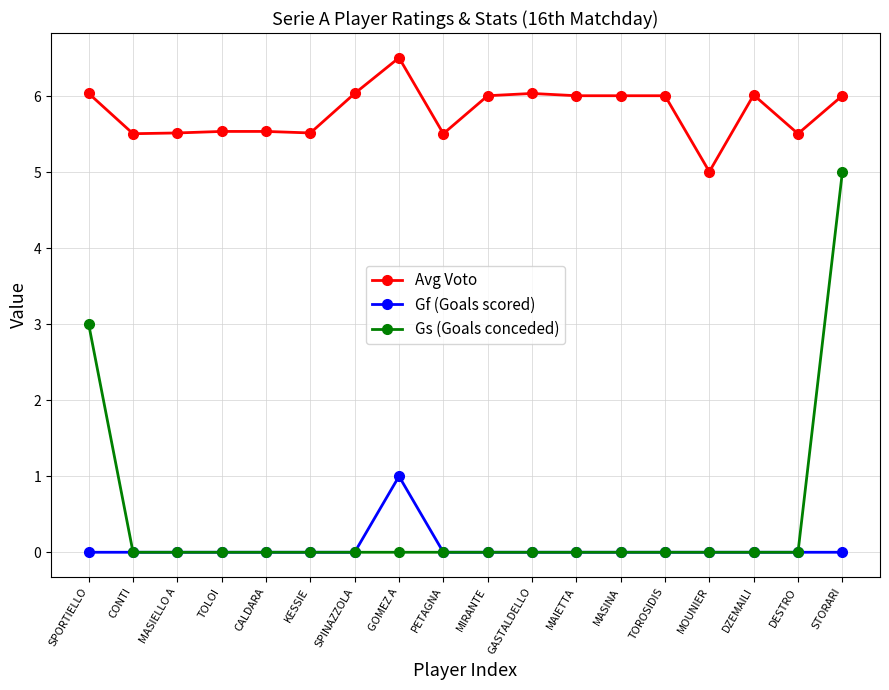

What is the label of the 3rd point from the left?

MASIELLO A